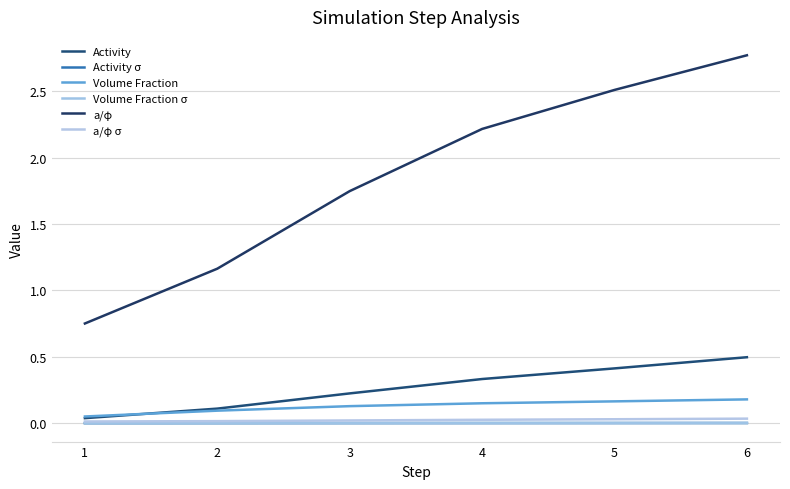

What is the maximum value shown in the chart?

2.8